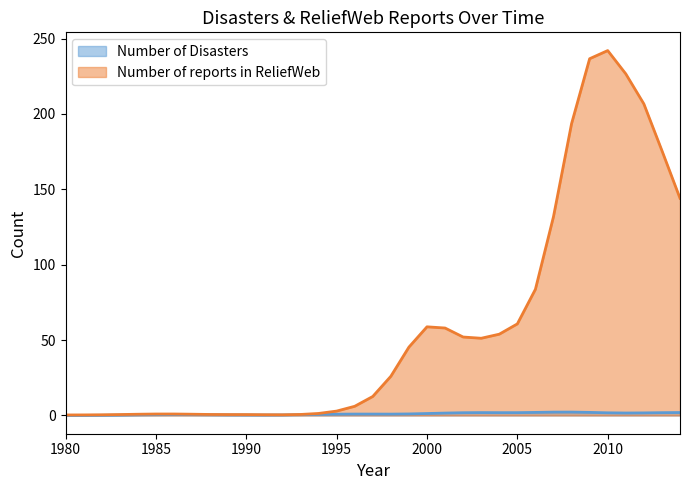

Between 2011 and 2014, which series saw the biggest shift?

Number of reports in ReliefWeb